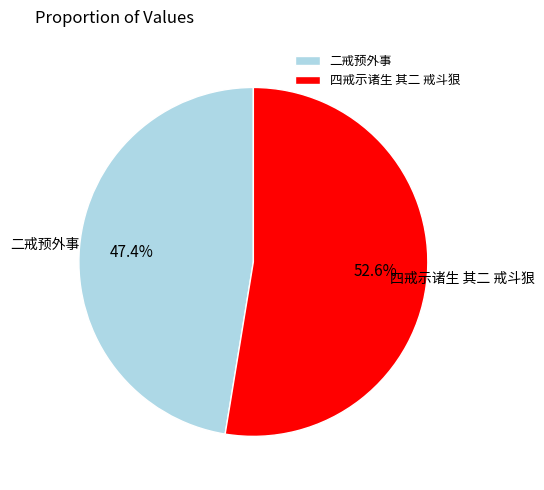

To the nearest percent, what is the combined percentage of 二戒预外事 and 四戒示诸生 其二 戒斗狠?

100%